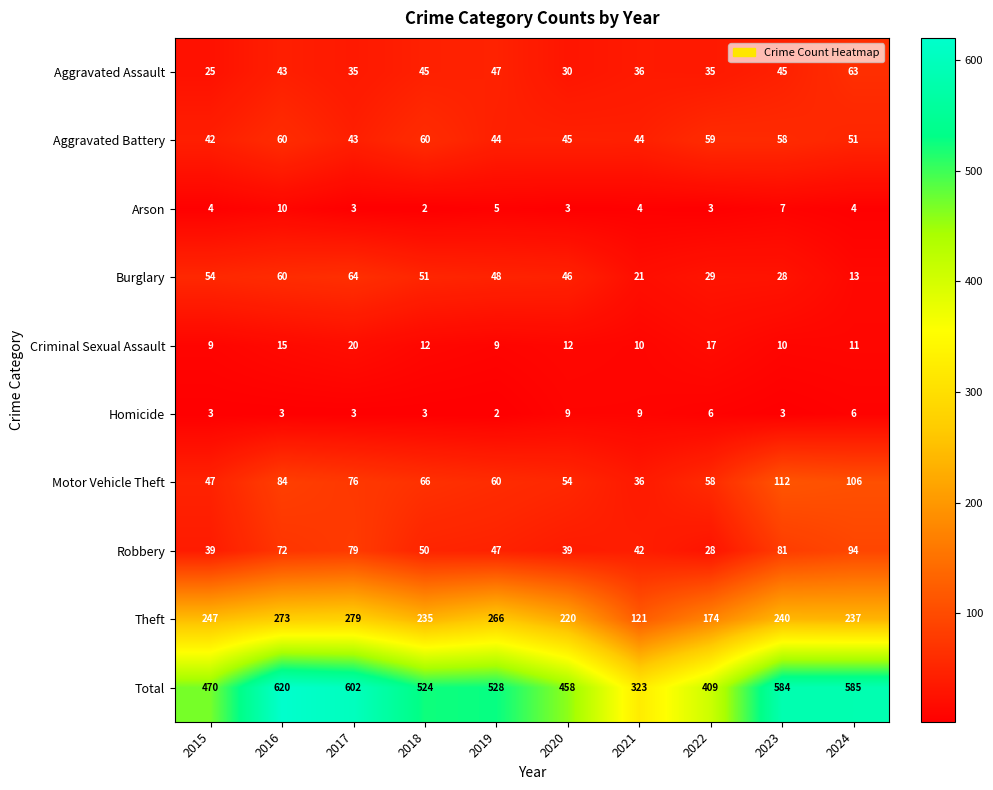

Which series changed the most between 2016 and 2022?

Total